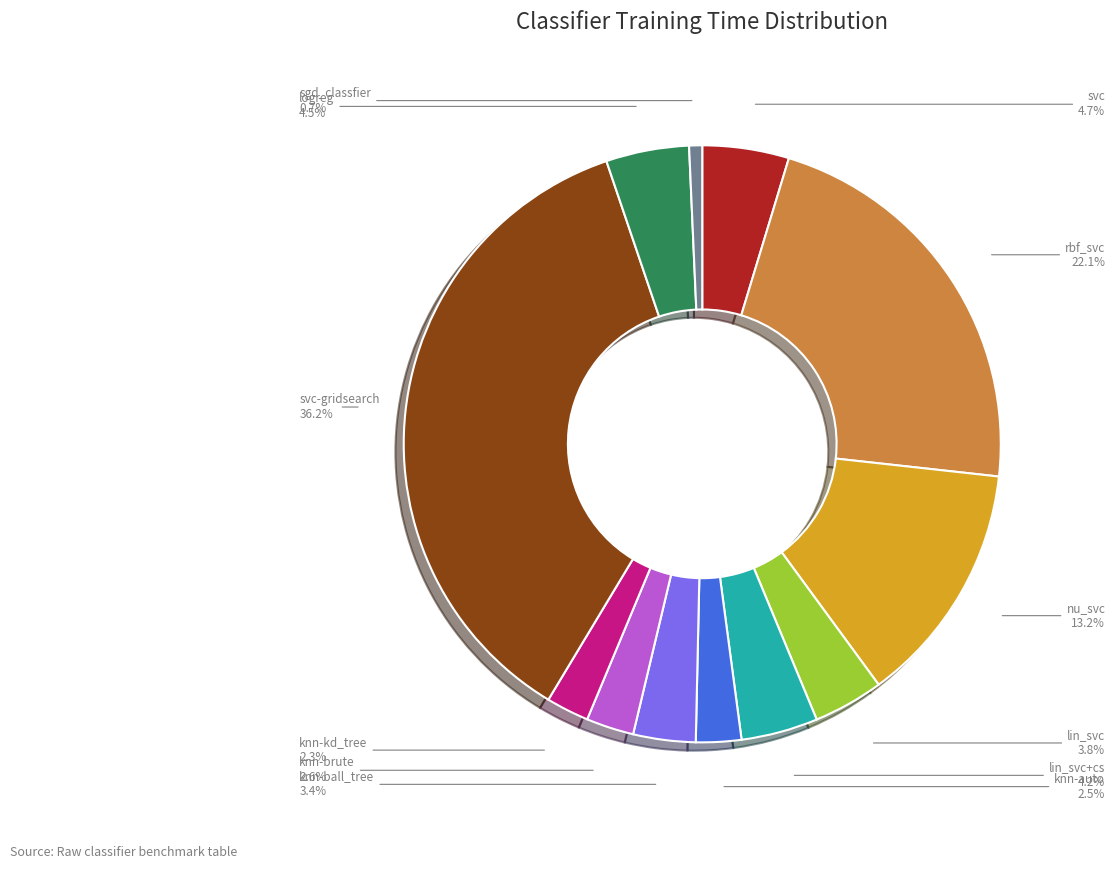

To the nearest percent, what is the difference between the lin_svc+cs and sgd_classfier slice percentages?

3%